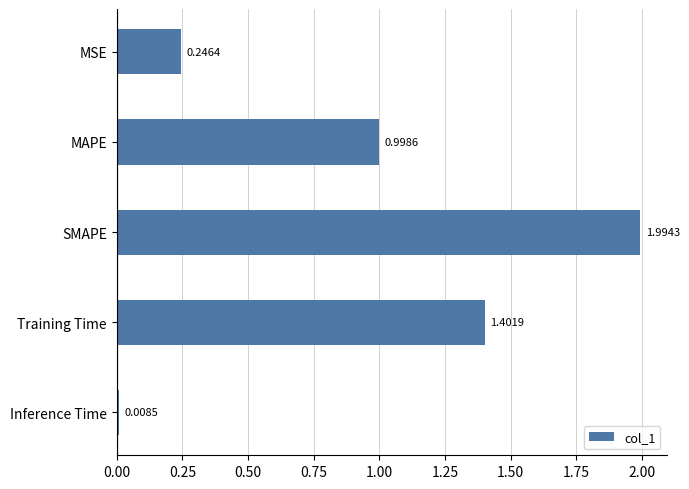

Which category has the lowest value across all series?

Inference Time